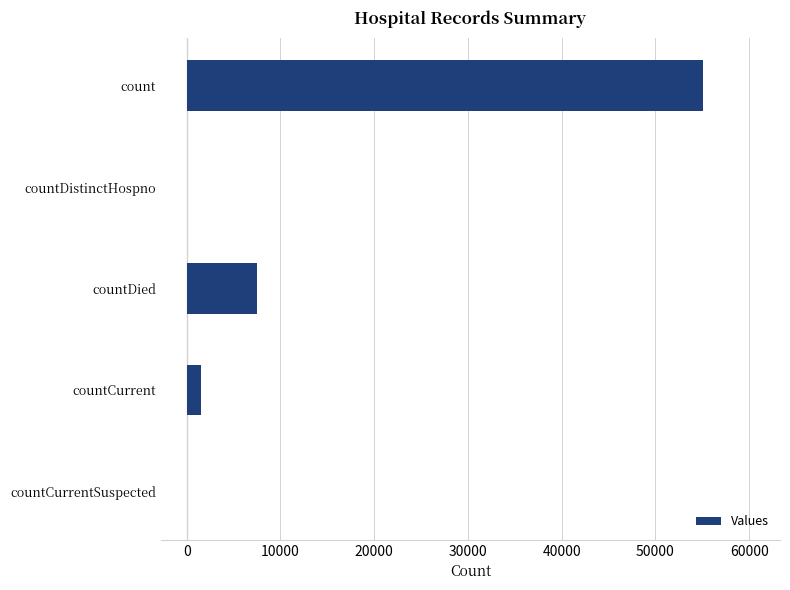

The value at countDistinctHospno is 0. True or false?

True